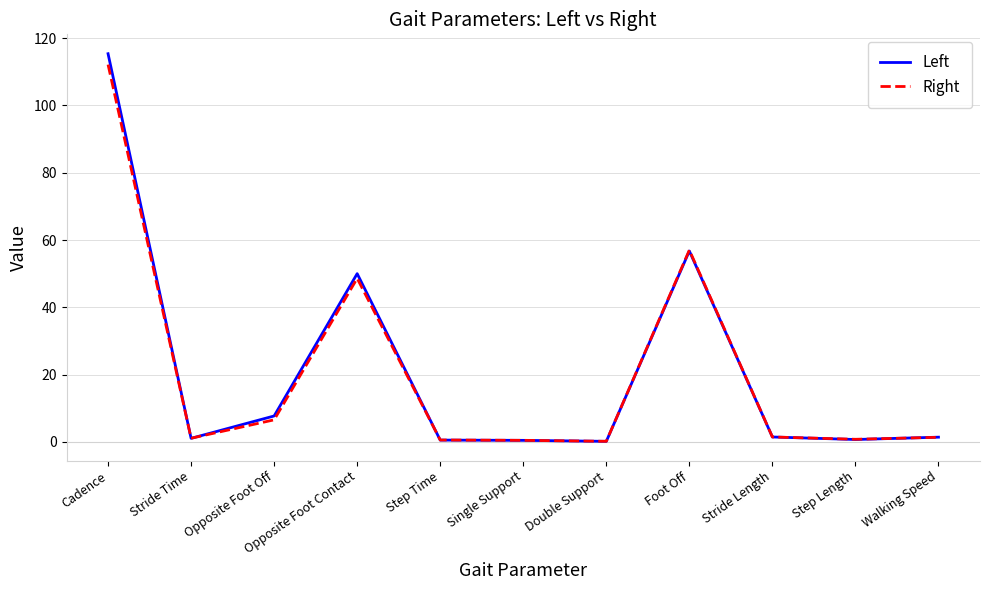

Rank the series by their maximum value, from lowest to highest.

Right, Left